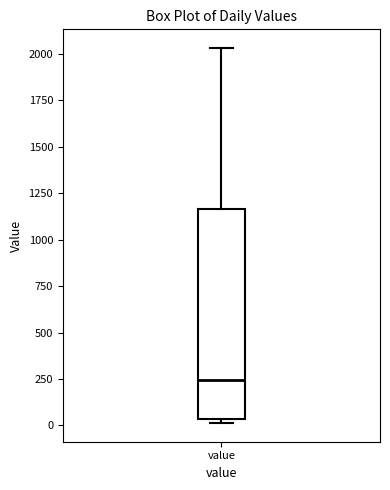

Where is the lower edge of the box for value on the y-axis? The values are not printed on the chart, so give them approximately, as read against the axis.

50